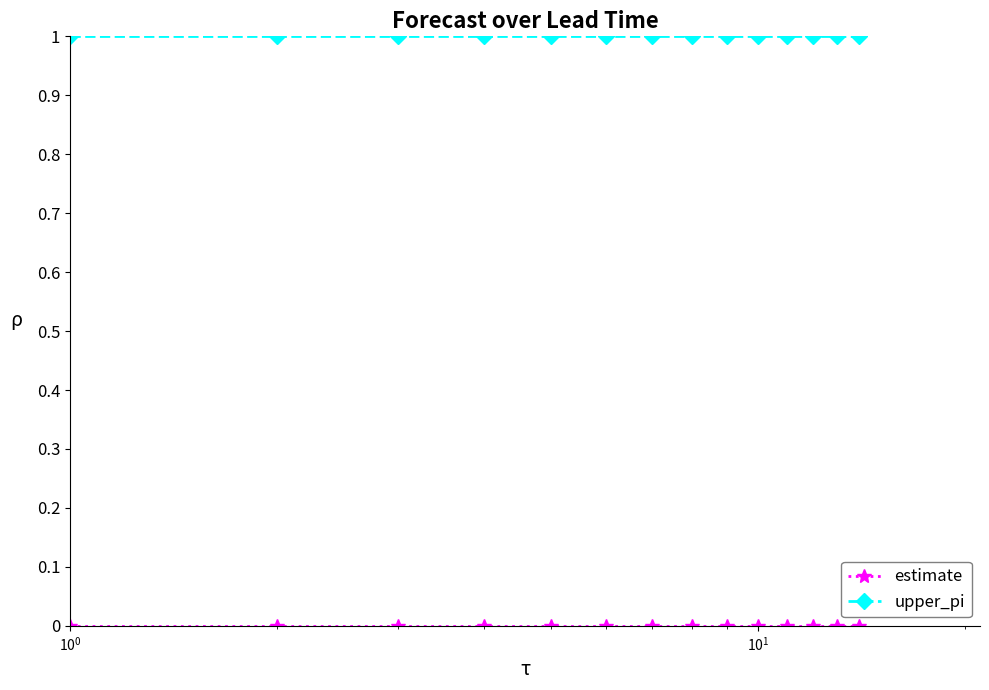

What is the value of the upper_pi point at the 8th from the left?

1.0